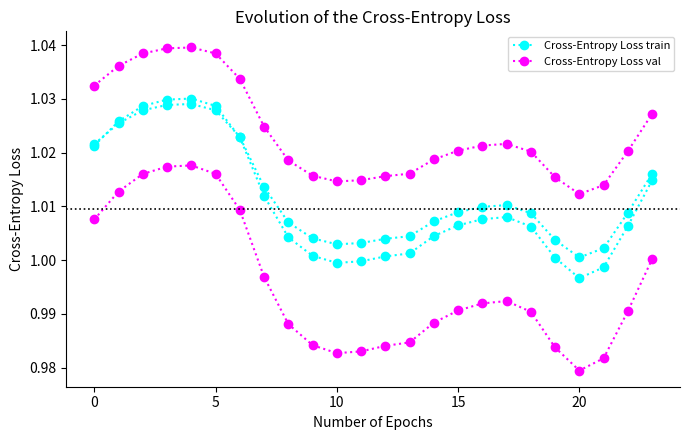

What is the smallest value displayed?

1.0